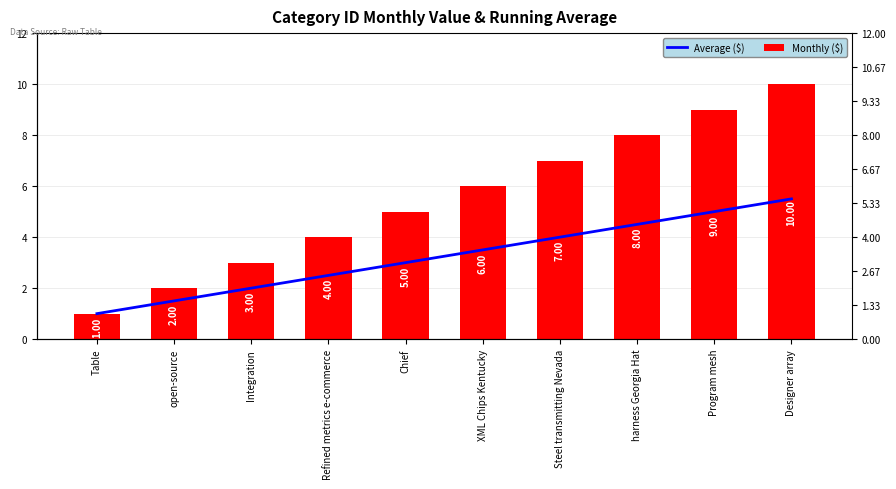

Reading left to right, transcribe all the data shown in this chart.

Average ($): 1.0	1.5	2.0	2.5	3.0	3.5	4.0	4.5	5.0	5.5
Monthly ($): 1.0	2.0	3.0	4.0	5.0	6.0	7.0	8.0	9.0	10.0